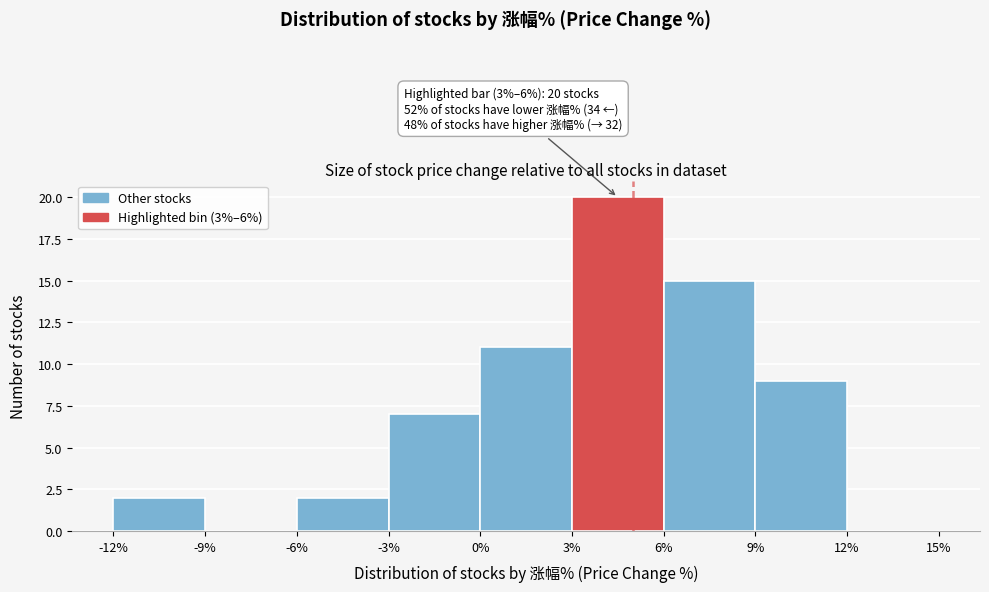

Which range on the x-axis has the tallest bar?

3% to 6%